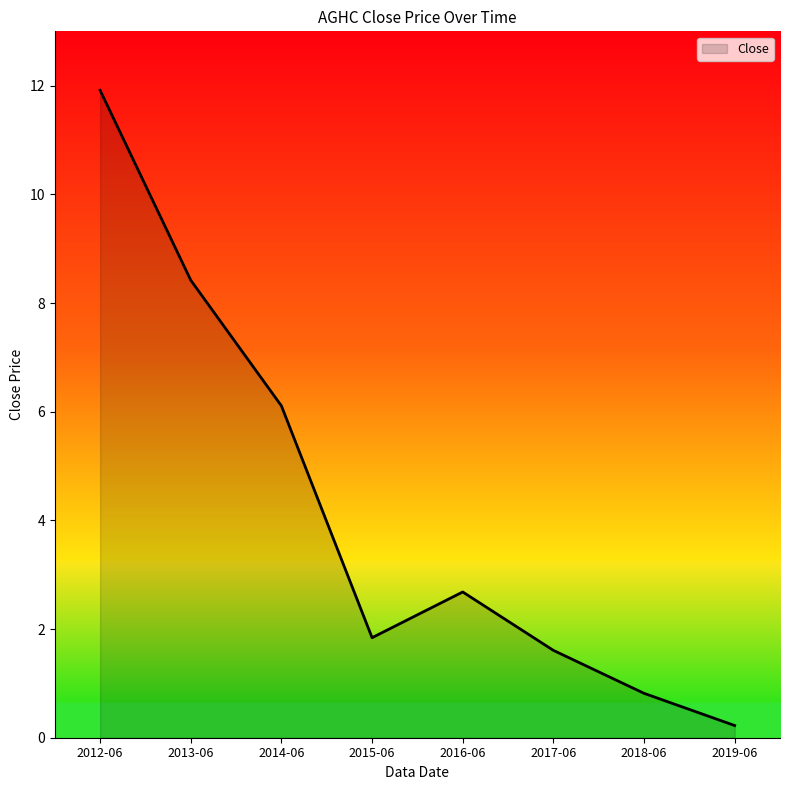

What is the difference between the maximum and second lowest values?

11.1